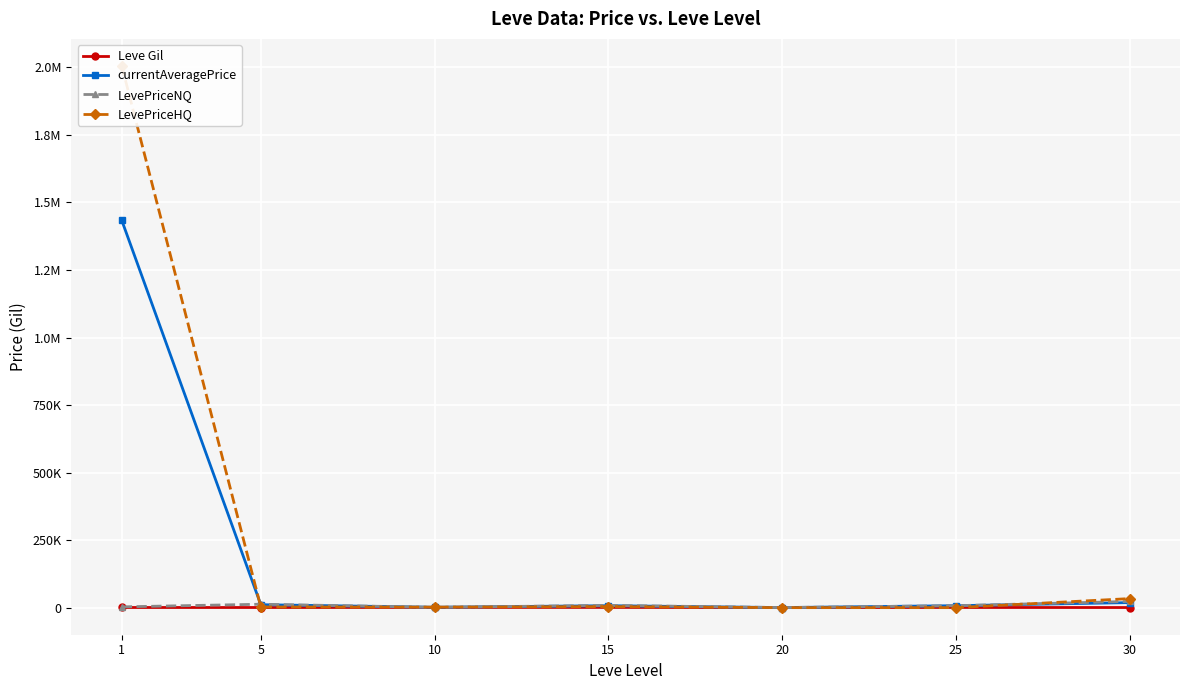

Where do LevePriceHQ and Leve Gil first cross each other?

15 and 20